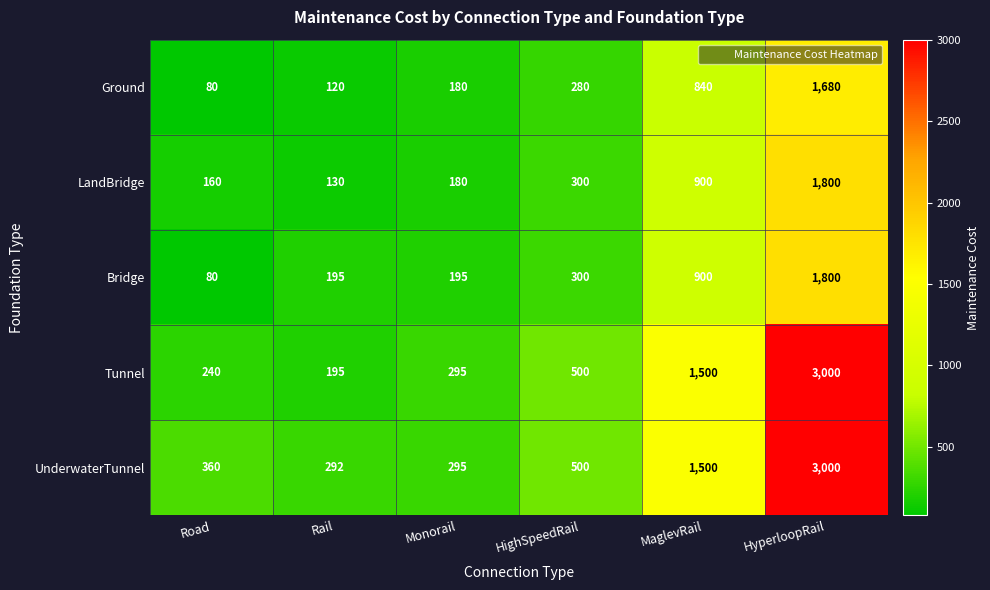

At which label does Bridge reach its minimum?

Road